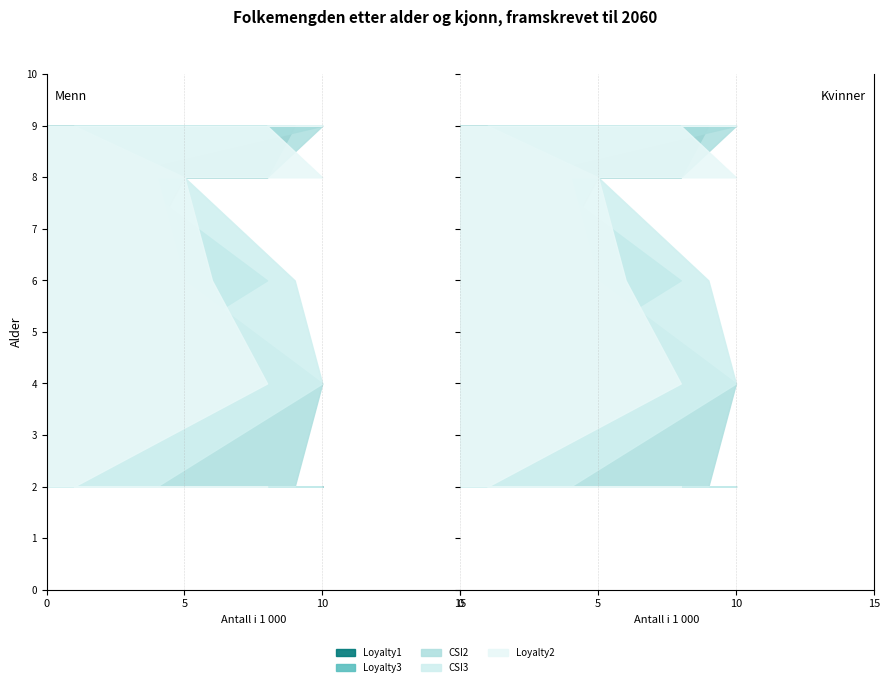

Reading left to right, what are all the values shown in this chart?

Loyalty1: 10	5	9	1	7	9	6	8	3
Loyalty3: 10	3	5	1	2	10	9	2	8
CSI2: 8	4	1	9	10	10	1	8	5
CSI3: 4	5	10	4	10	1	10	5	9
Loyalty2: 8	5	5	1	8	8	10	10	6